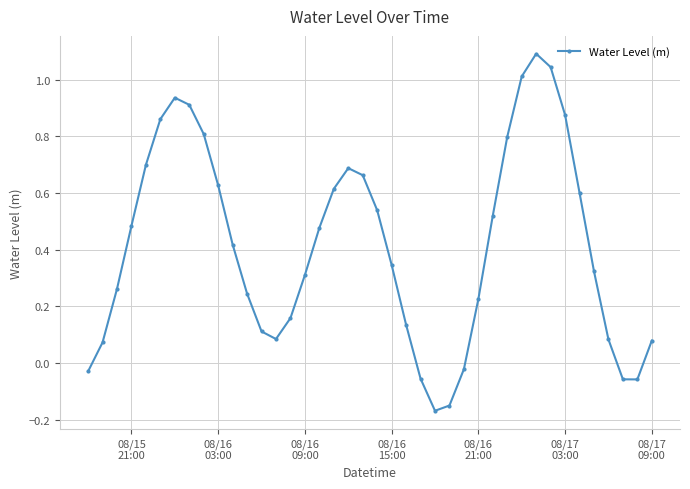

How many positive values are there?

33